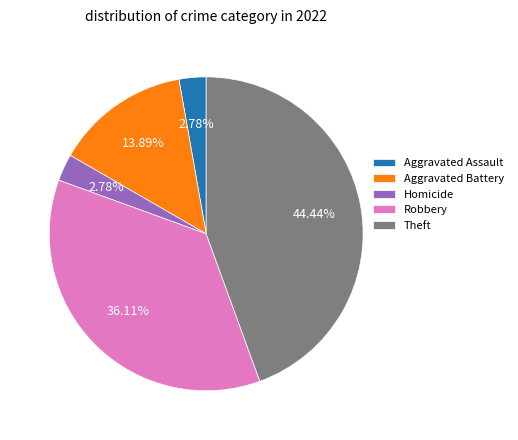

Combined, do Aggravated Assault and Robbery account for over 50%?

No